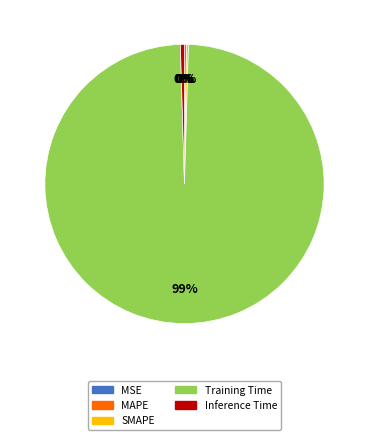

What percentage is NOT represented by SMAPE?

99.8%